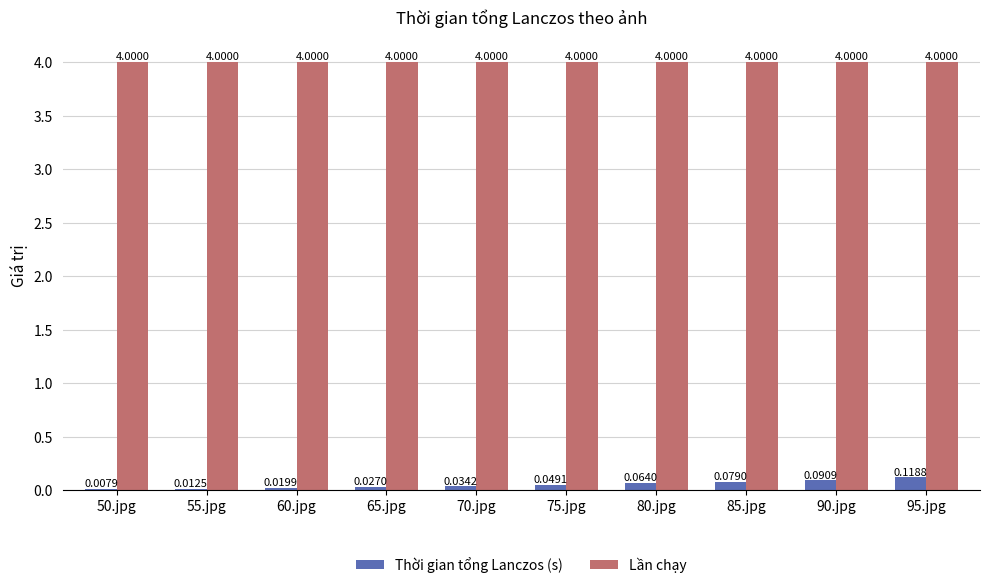

Which series has the largest total across all categories?

Lần chạy